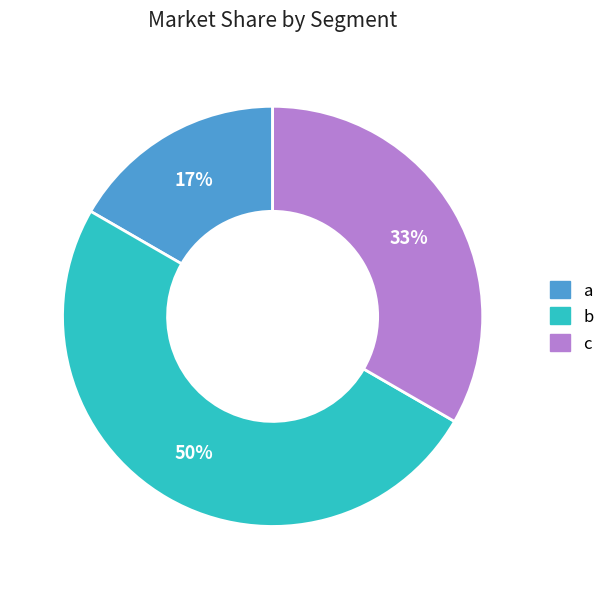

To the nearest percent, what is the average slice percentage?

33%